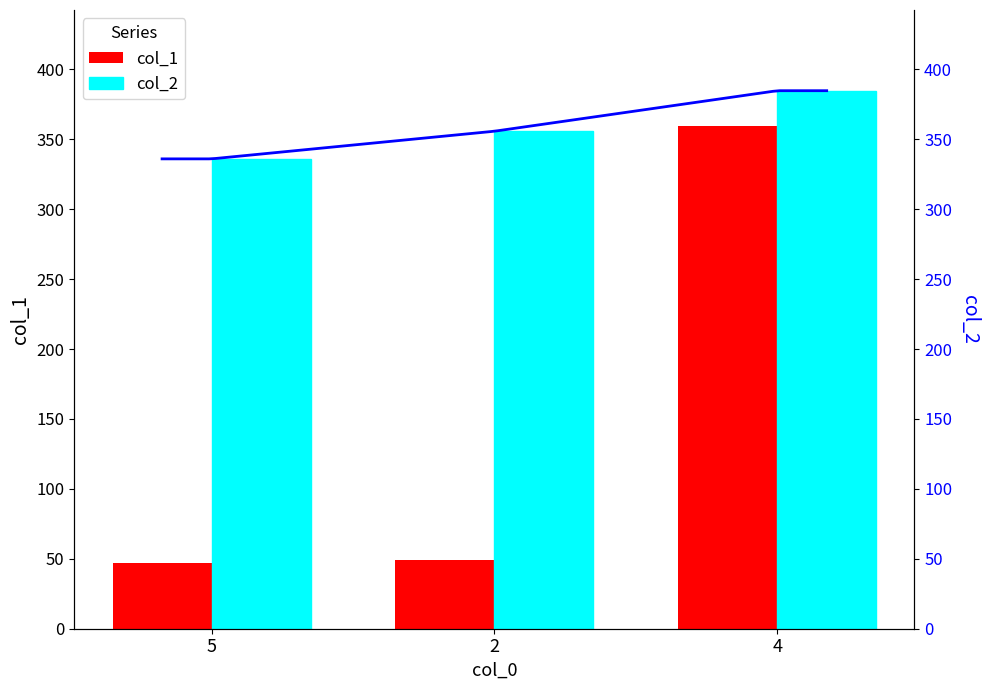

True or false: col_1 has a value of 48.8 at 2.

True